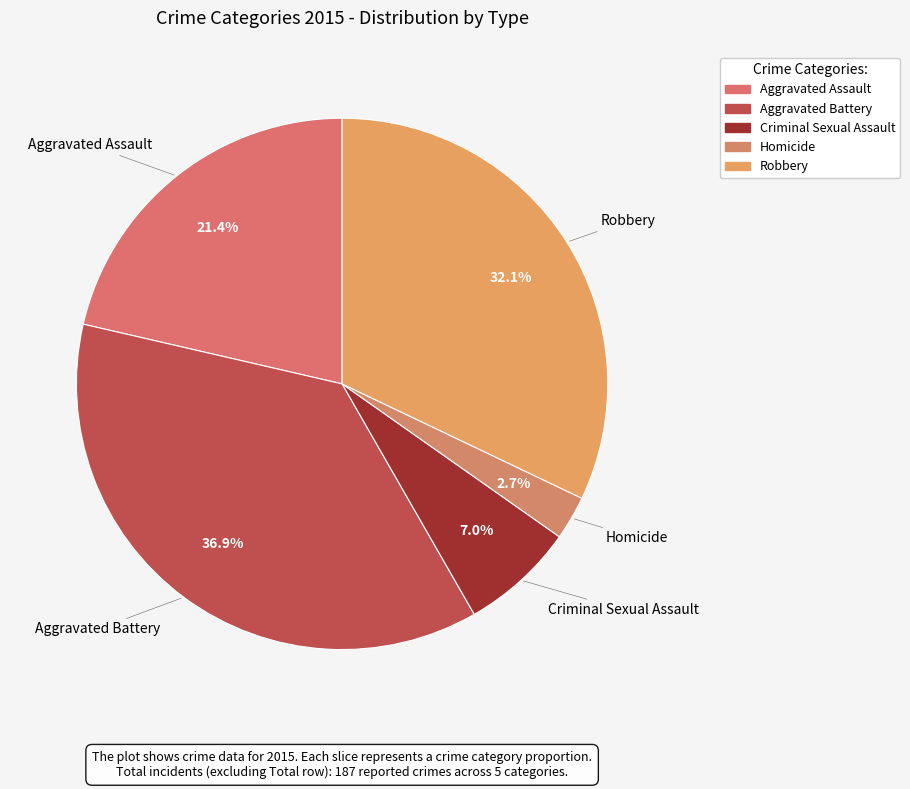

To the nearest percent, what is the difference between the largest and smallest slice percentages?

34%